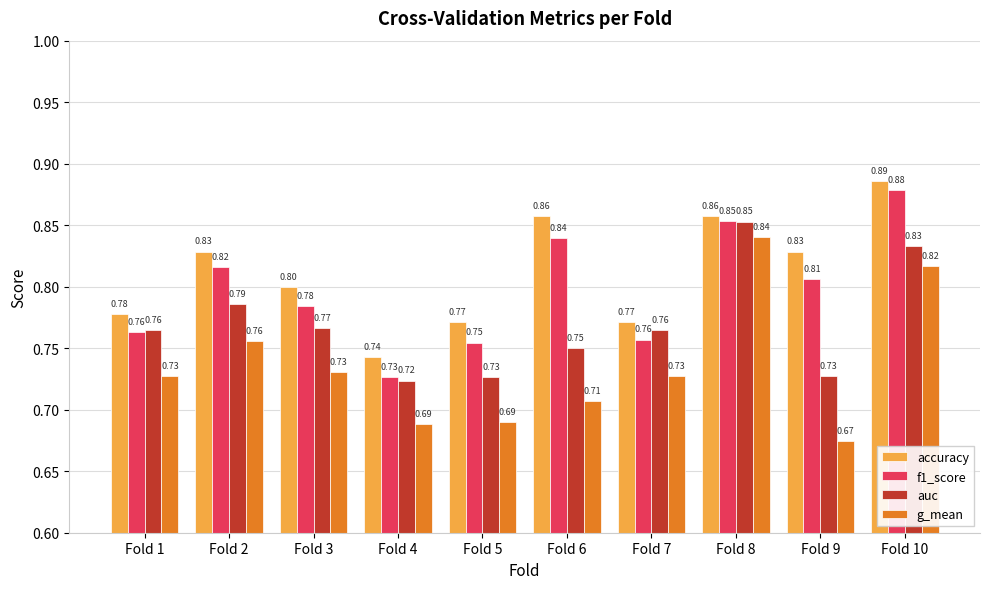

What is the sum of all accuracy values?

8.1